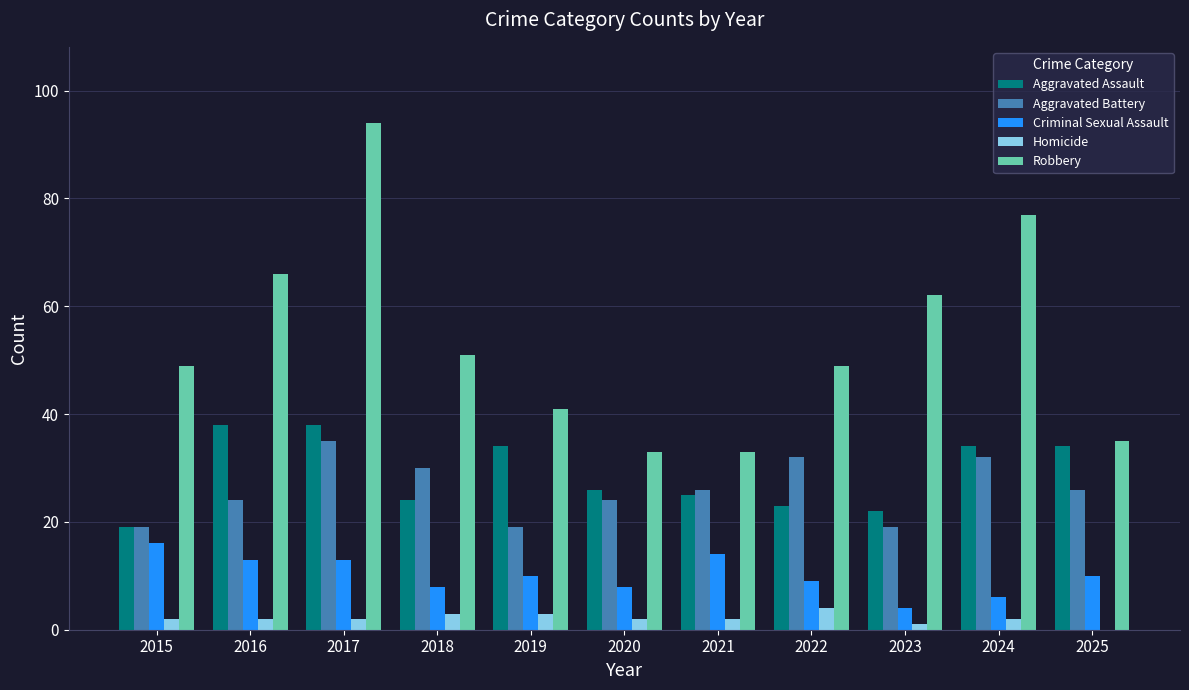

At which category is the sum across all series the highest?

2017